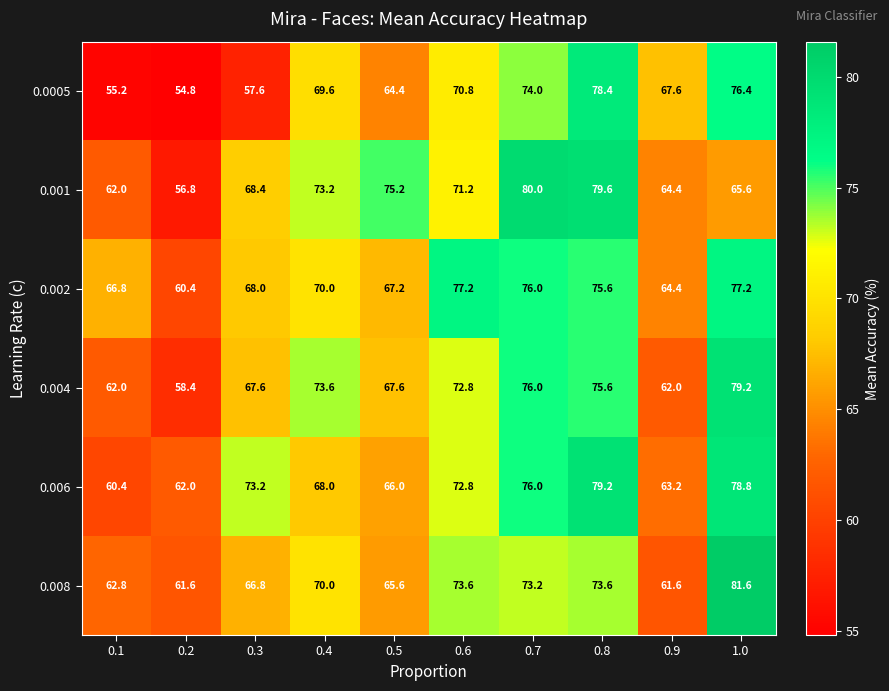

What is the difference between the 0.004 values at 0.9 and 1.0?

17.2